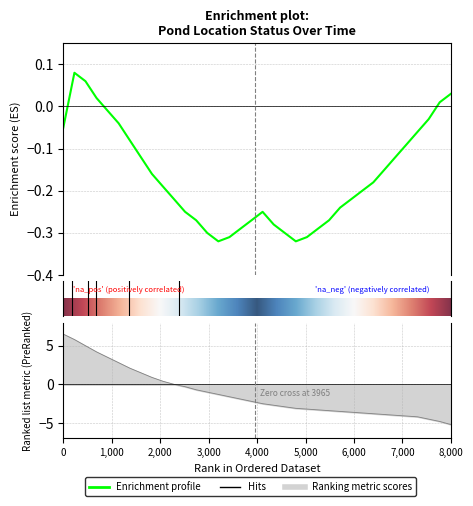

Is it true that Ranking metric scores equals 0.5 at 9?

False